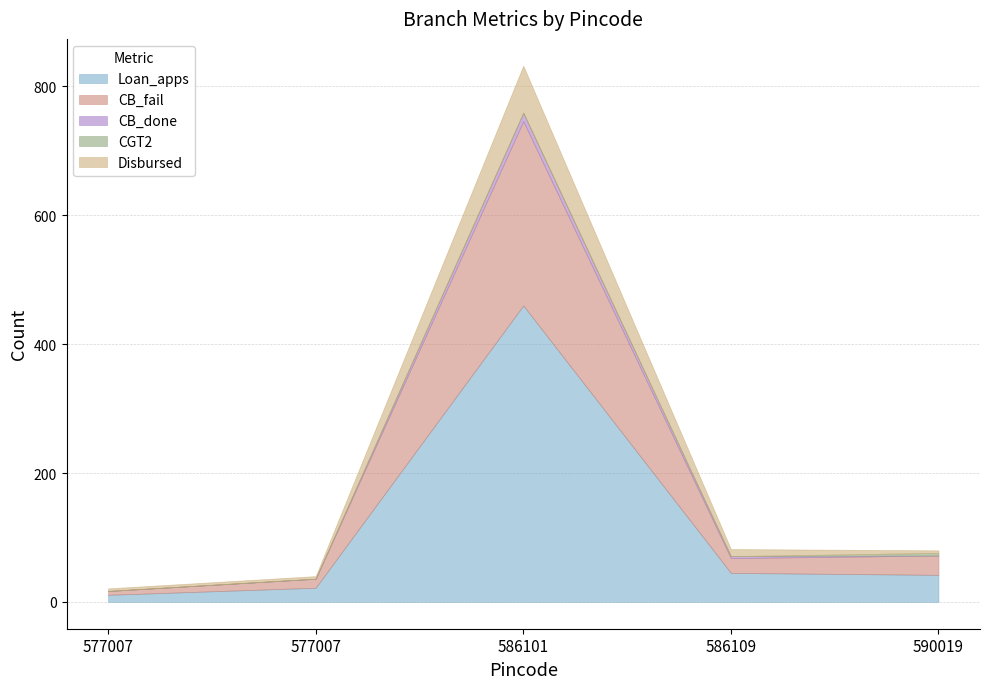

Which series has the largest total across all categories?

Loan_apps